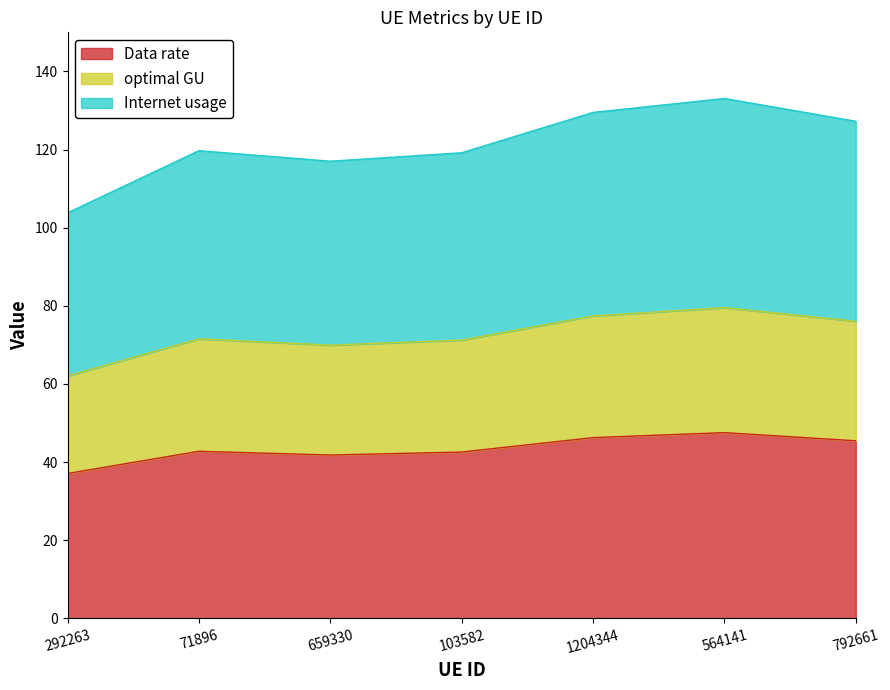

True or false: Data rate has a value of 69.5 at 564141.

False